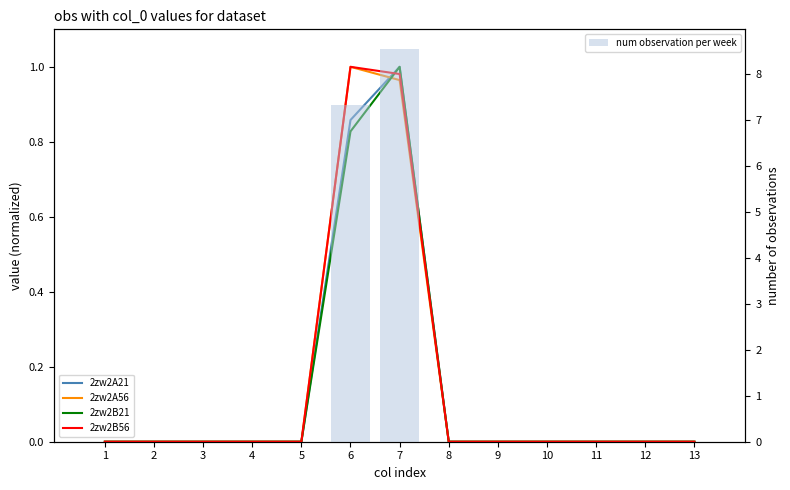

The value of num observation per week at 13 is 4.3. True or false?

False